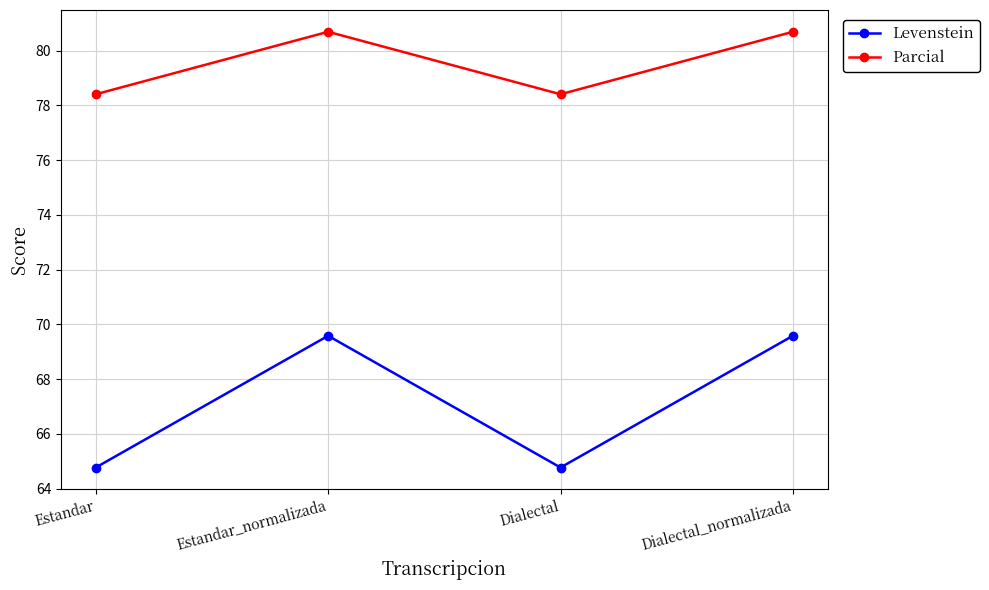

Is this an area chart (filled region under the line)?

No